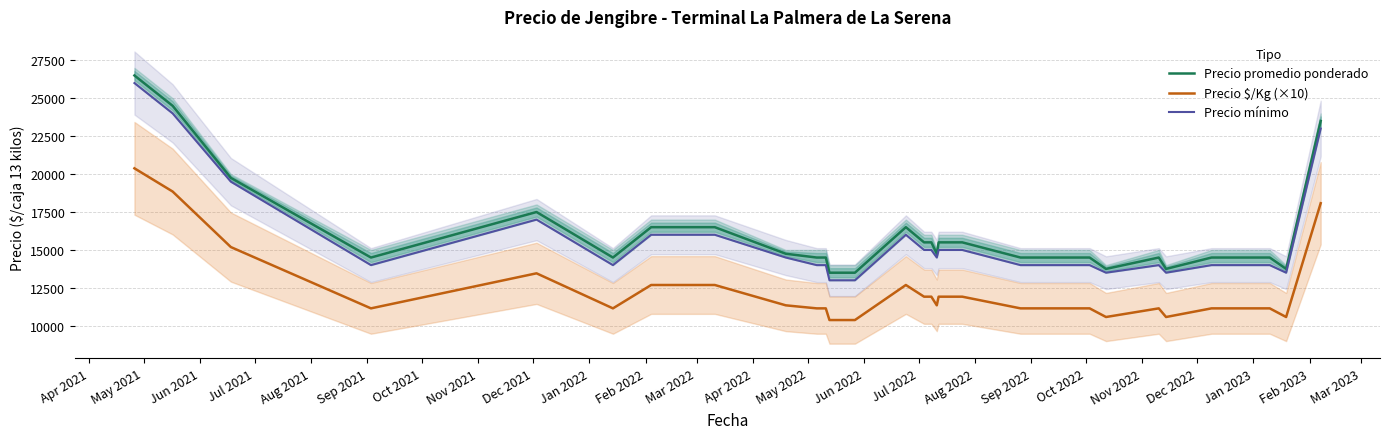

What is the smallest value displayed?

10380